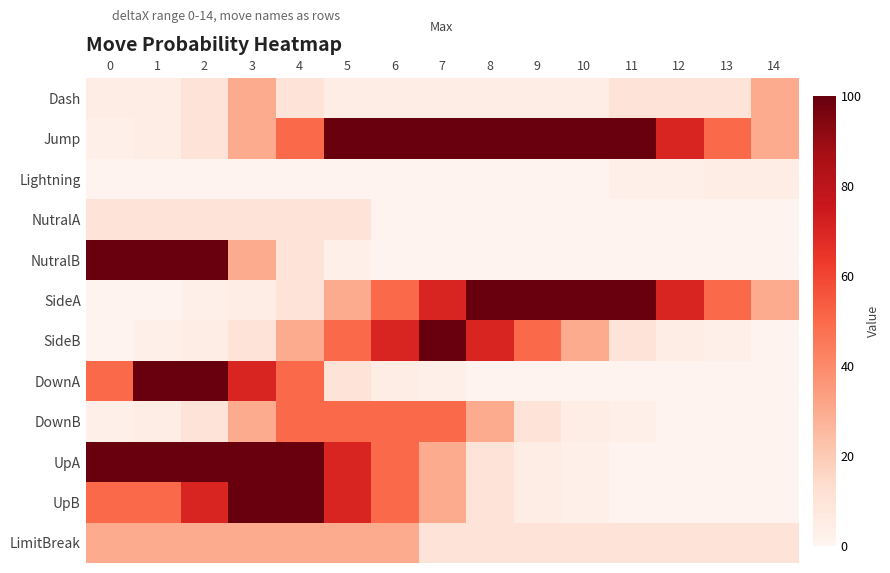

Reading left to right, list all the values displayed in this chart.

Dash: 0=5	1=5	2=10	3=30	4=10	5=5	6=5	7=5	8=5	9=5	10=5	11=10	12=10	13=10	14=30
Jump: 0=3	1=5	2=10	3=30	4=50	5=100	6=100	7=100	8=100	9=100	10=100	11=100	12=70	13=50	14=30
Lightning: 0=1	1=1	2=1	3=1	4=1	5=1	6=1	7=1	8=1	9=1	10=1	11=3	12=3	13=5	14=5
NutralA: 0=10	1=10	2=10	3=10	4=10	5=10	6=1	7=1	8=1	9=1	10=1	11=1	12=1	13=1	14=1
NutralB: 0=100	1=100	2=100	3=30	4=10	5=3	6=1	7=1	8=1	9=1	10=1	11=1	12=1	13=1	14=1
SideA: 0=1	1=1	2=3	3=5	4=10	5=30	6=50	7=70	8=100	9=100	10=100	11=100	12=70	13=50	14=30
SideB: 0=1	1=3	2=5	3=10	4=30	5=50	6=70	7=100	8=70	9=50	10=30	11=10	12=5	13=3	14=1
DownA: 0=50	1=100	2=100	3=70	4=50	5=10	6=5	7=3	8=1	9=1	10=1	11=1	12=1	13=1	14=1
DownB: 0=3	1=5	2=10	3=30	4=50	5=50	6=50	7=50	8=30	9=10	10=5	11=3	12=1	13=1	14=1
UpA: 0=100	1=100	2=100	3=100	4=100	5=70	6=50	7=30	8=10	9=5	10=3	11=1	12=1	13=1	14=1
UpB: 0=50	1=50	2=70	3=100	4=100	5=70	6=50	7=30	8=10	9=5	10=3	11=1	12=1	13=1	14=1
LimitBreak: 0=30	1=30	2=30	3=30	4=30	5=30	6=30	7=10	8=10	9=10	10=10	11=10	12=10	13=10	14=10